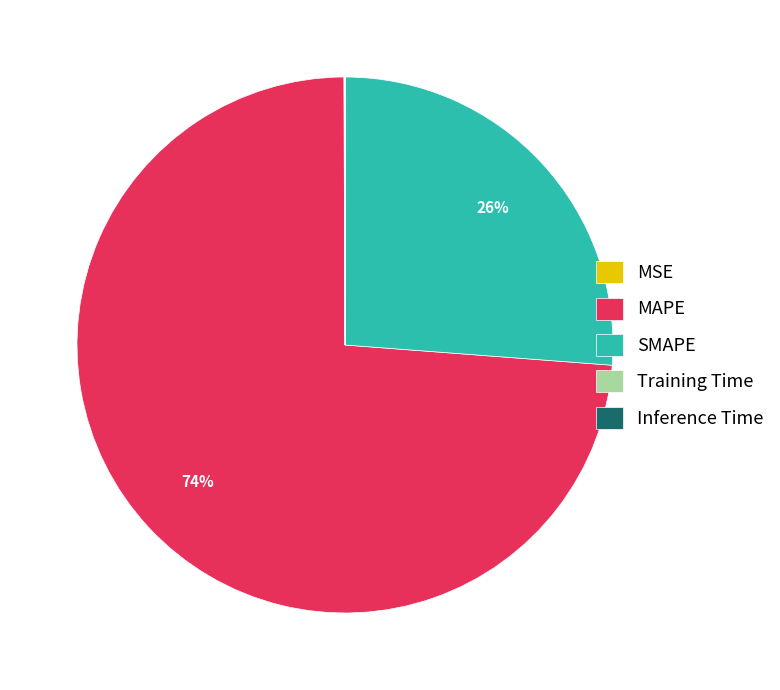

To the nearest percent, what is the average slice percentage?

20%